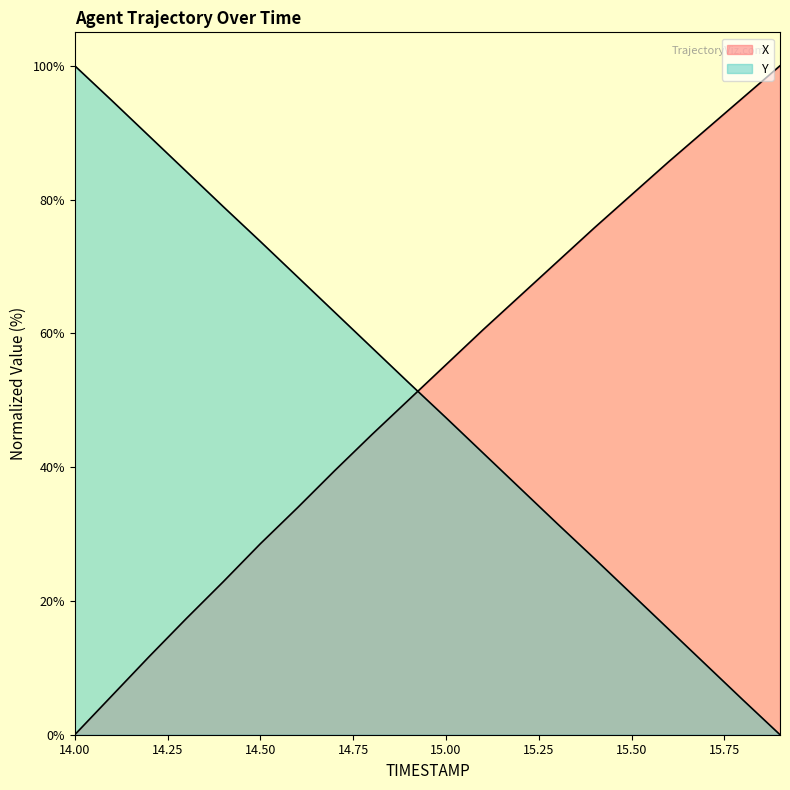

List the series in order of their overall mean, lowest first.

Y, X